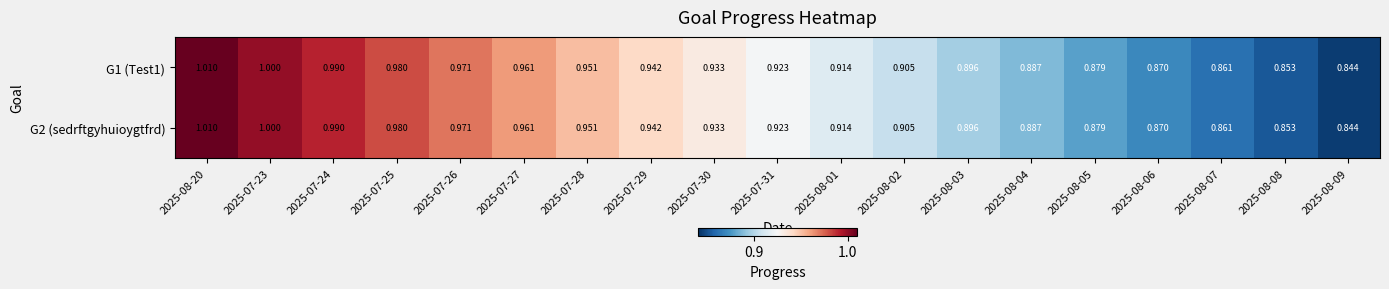

Is the value of G1 (Test1) at 2025-08-02 greater than the value of G2 (sedrftgyhuioygtfrd) at 2025-08-05?

Yes